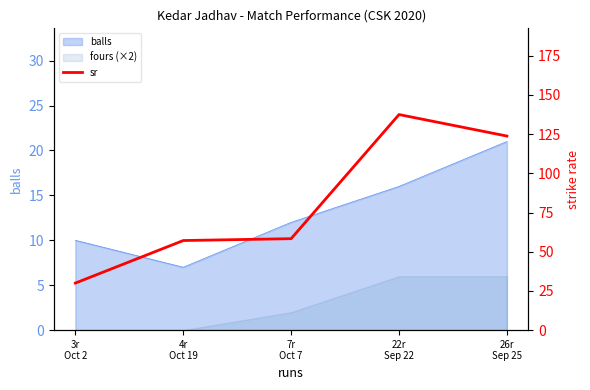

The chart shows a value of 8.5 at 3r
Oct 2. True or false?

False